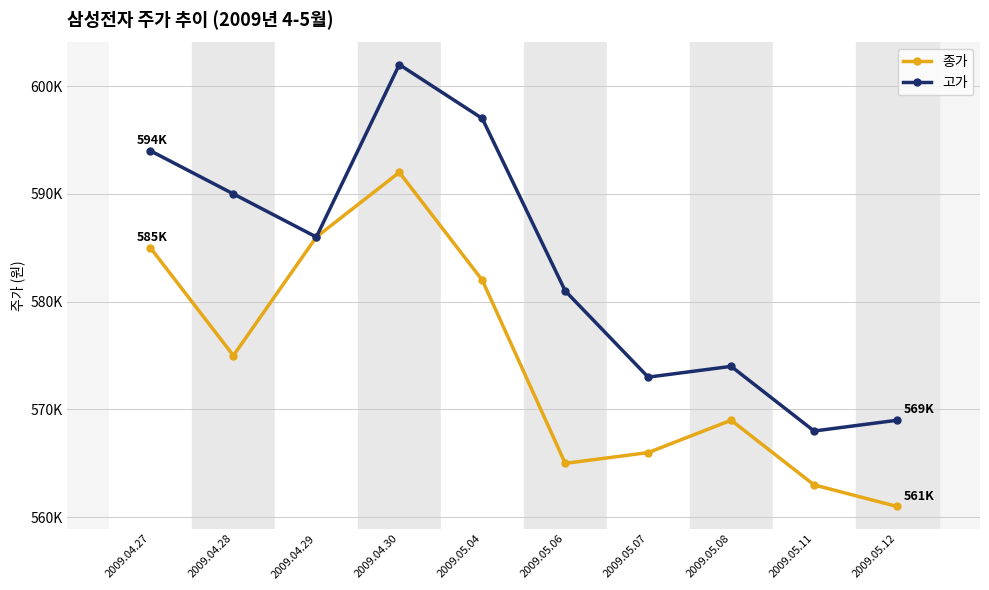

Rank the series at 2009.05.07 from lowest to highest value.

종가, 고가